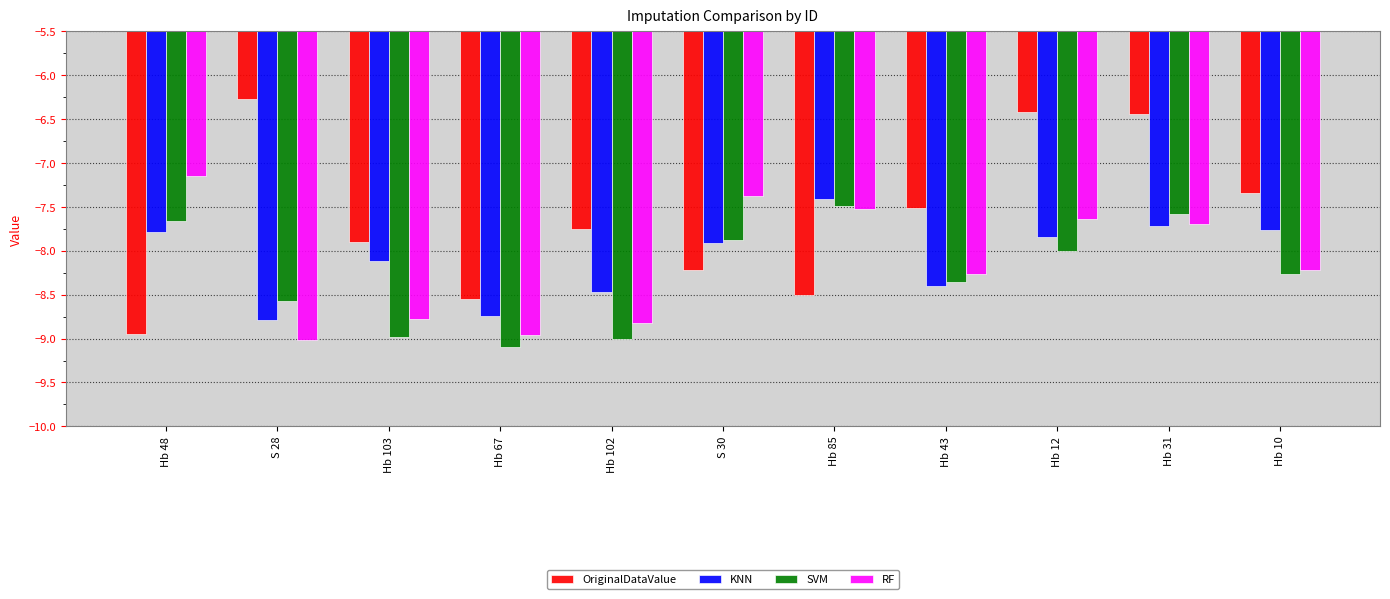

What is the maximum value shown in the chart?

-6.3